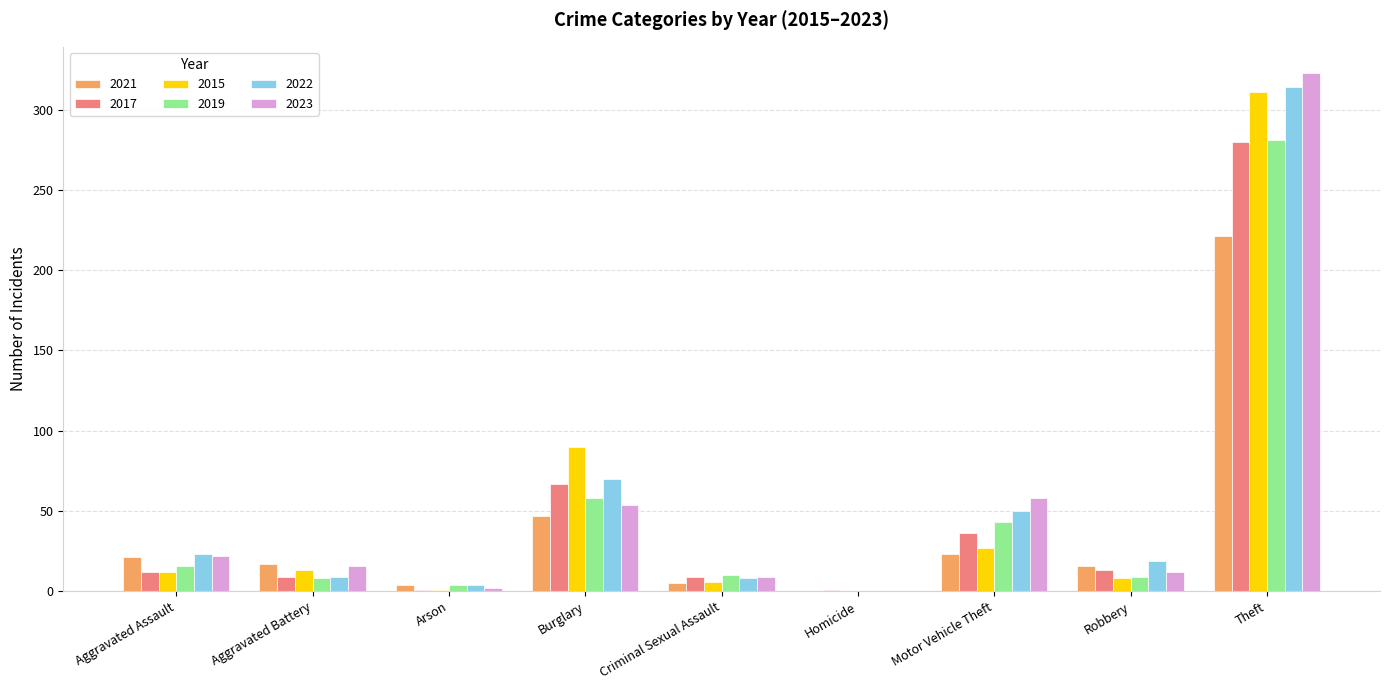

What are all the series names shown in the legend?

2021, 2017, 2015, 2019, 2022, 2023